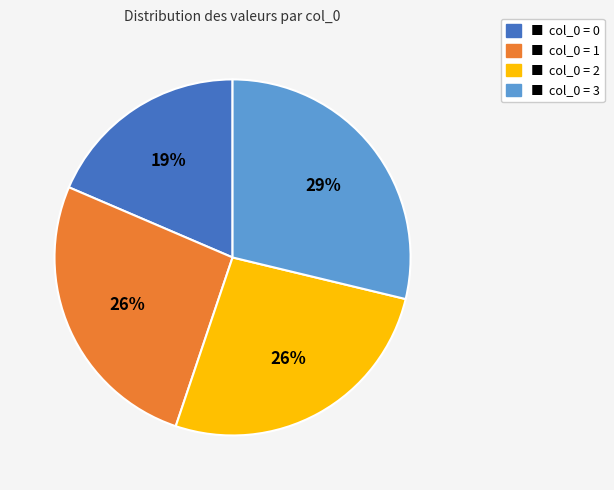

To the nearest percent, what is the difference between the largest and smallest slice percentages?

10%